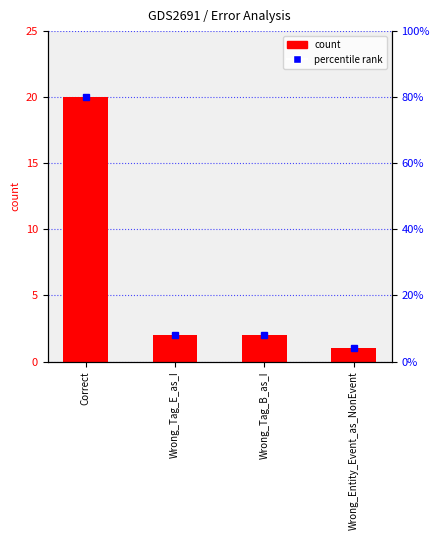

Reading left to right, transcribe all the data shown in this chart.

Correct=20	Wrong_Tag_E_as_I=2	Wrong_Tag_B_as_I=2	Wrong_Entity_Event_as_NonEvent=1